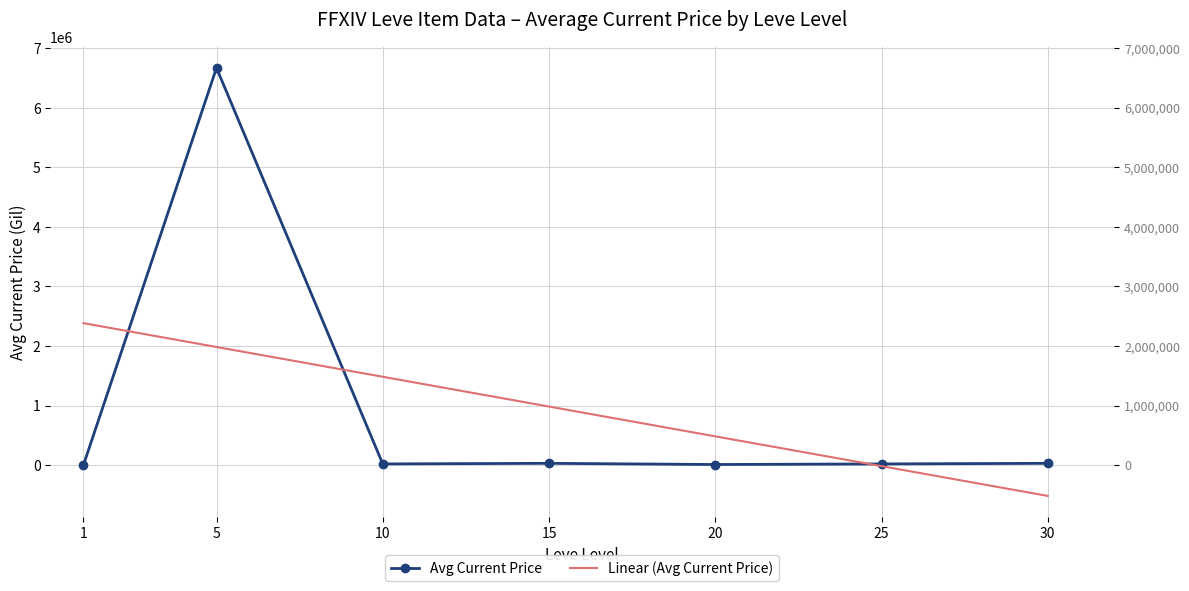

Where do Avg Leve Gil and Avg Current Price first cross each other?

15 and 20